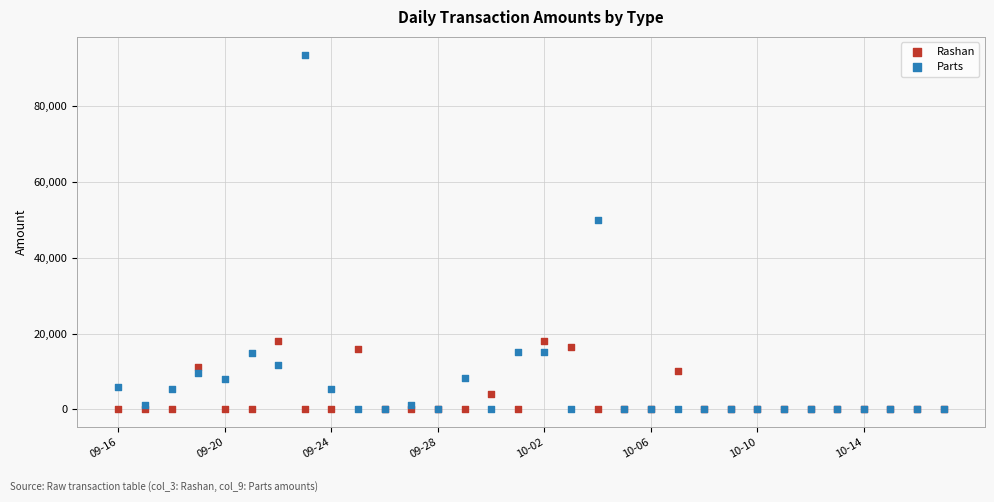

Which series contains the highest Y value?

Parts